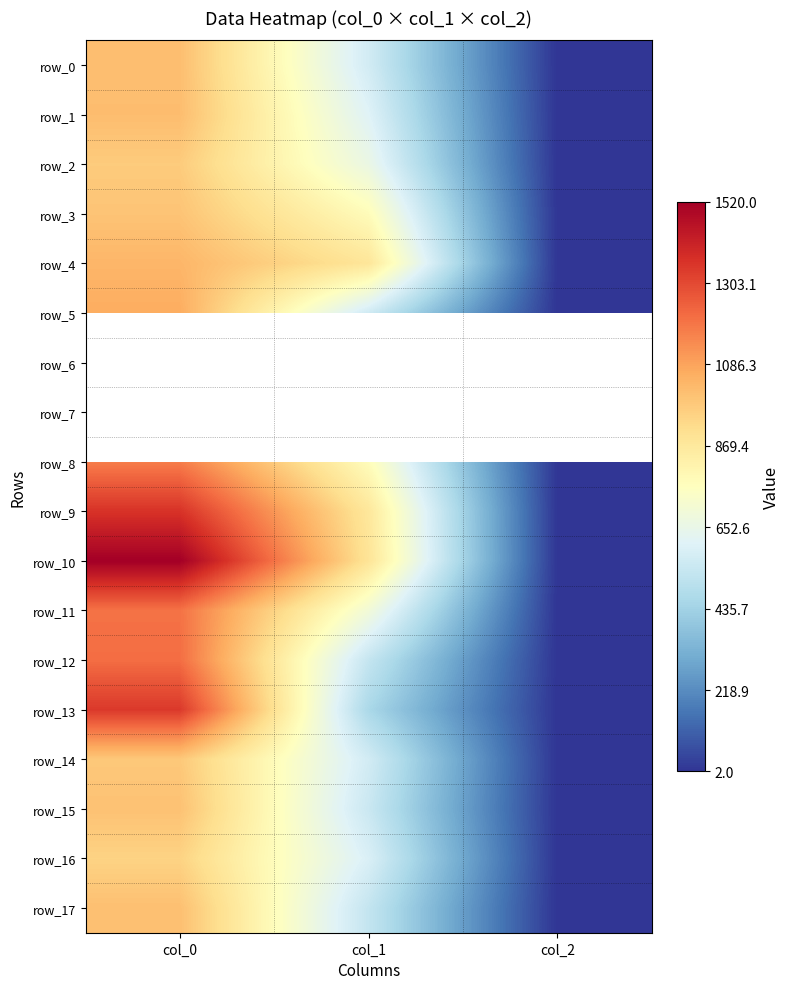

Reading right to left, list all the values displayed in this chart.

row_0: 2.0	570.4	1013.3
row_1: 2.0	610.9	1016.7
row_2: 2.0	661.5	973.3
row_3: 2.0	776.2	996.7
row_4: 2.0	880.9	1036.7
row_5: 2.0	563.6	1063.3
row_6: 0.0	0.0	0.0
row_7: 0.0	0.0	0.0
row_8: 2.0	772.9	1176.7
row_9: 2.0	874.1	1360.0
row_10: 2.0	887.6	1520.0
row_11: 2.0	695.2	1203.3
row_12: 2.0	533.2	1213.3
row_13: 2.0	459.0	1343.3
row_14: 2.0	570.4	983.3
row_15: 2.0	546.8	1003.3
row_16: 2.0	594.0	950.0
row_17: 2.0	529.9	1010.0